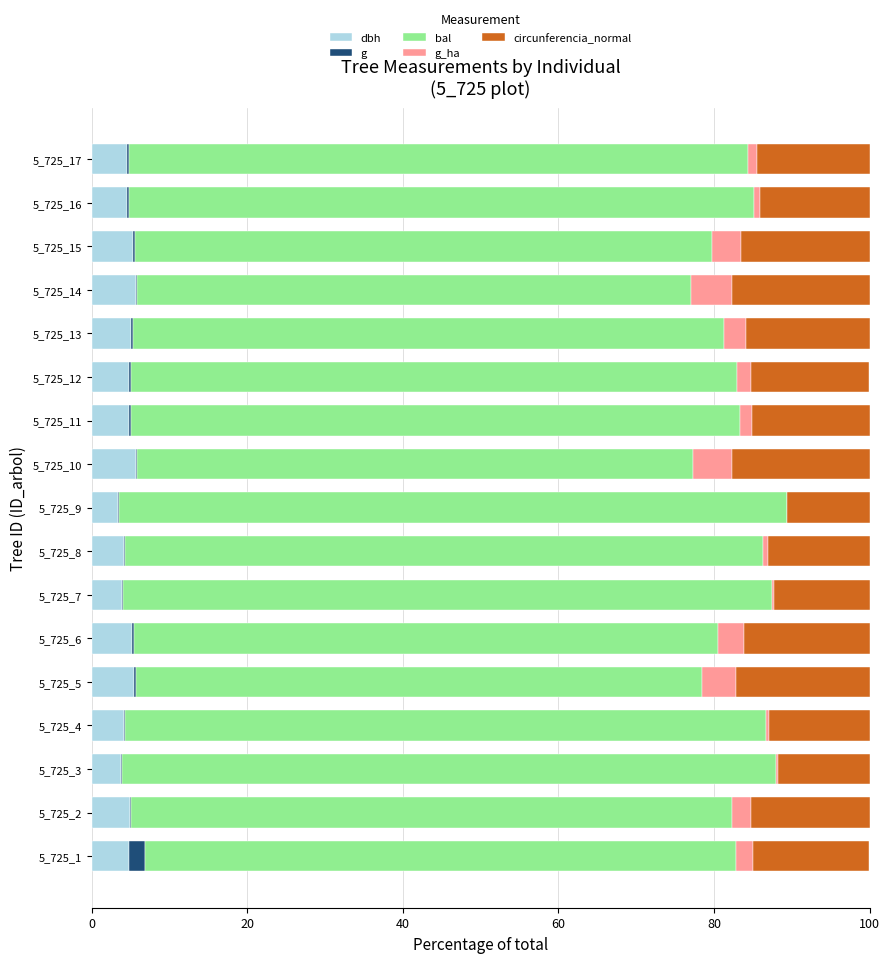

What is the sum of all dbh values?

79.8